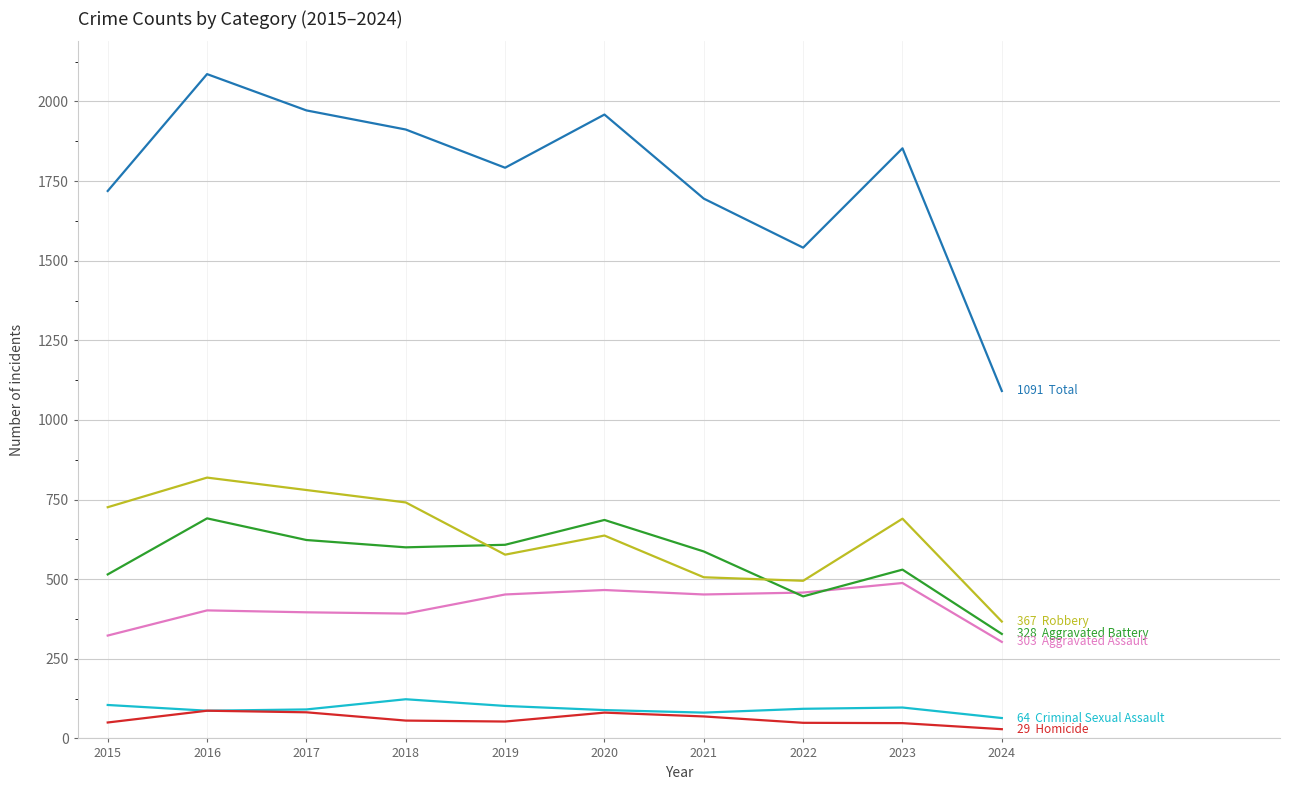

At which category does the chart reach its peak across all series?

2016